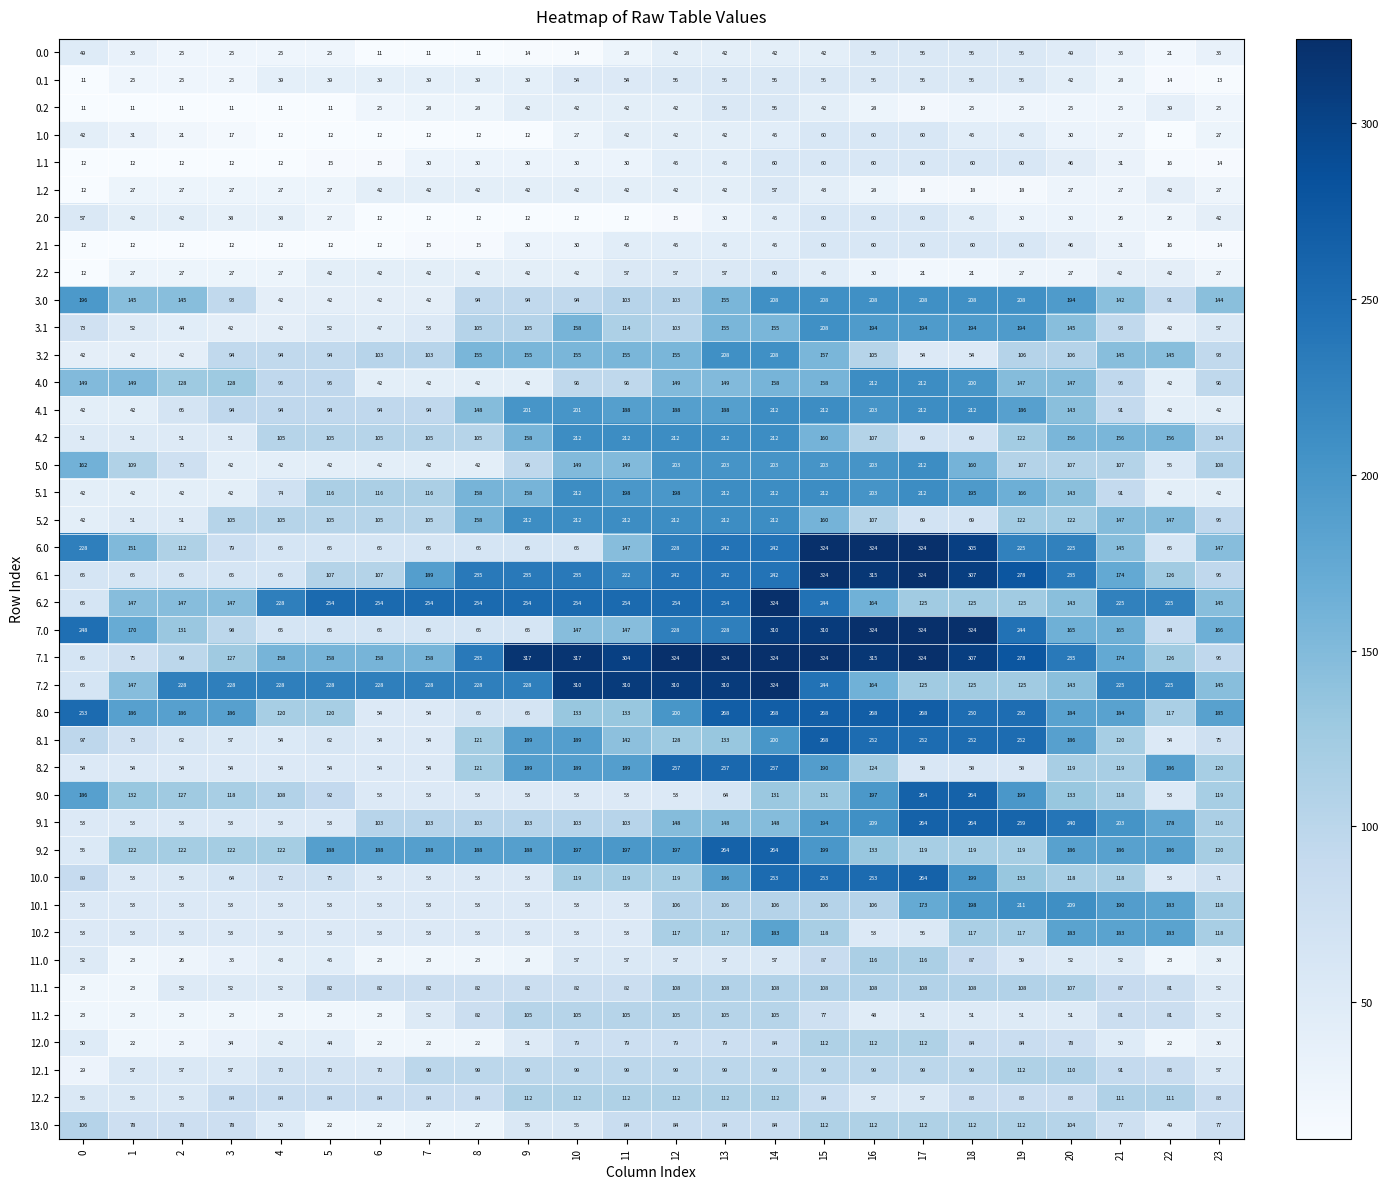

True or false: 5.2 has a value of 147 at 22.

True